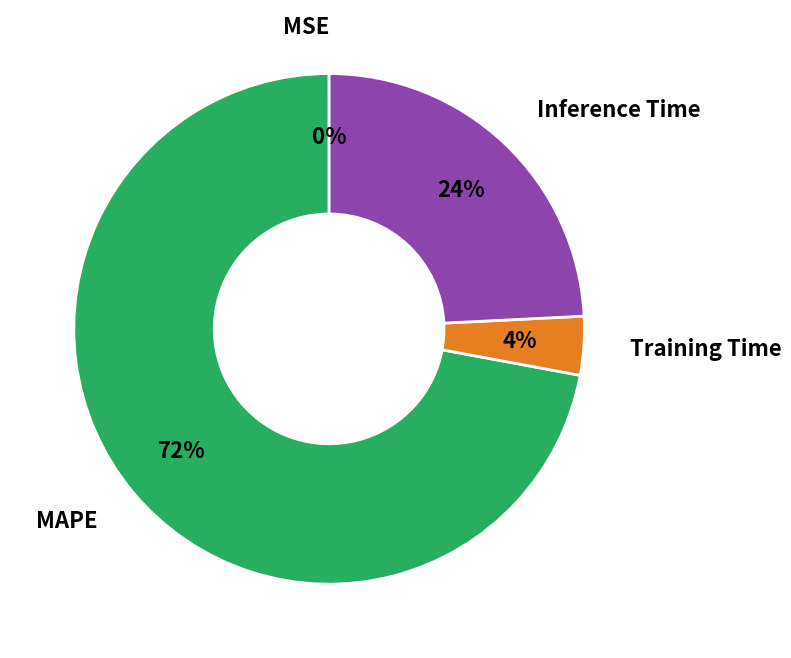

Does any single category account for the majority?

Yes